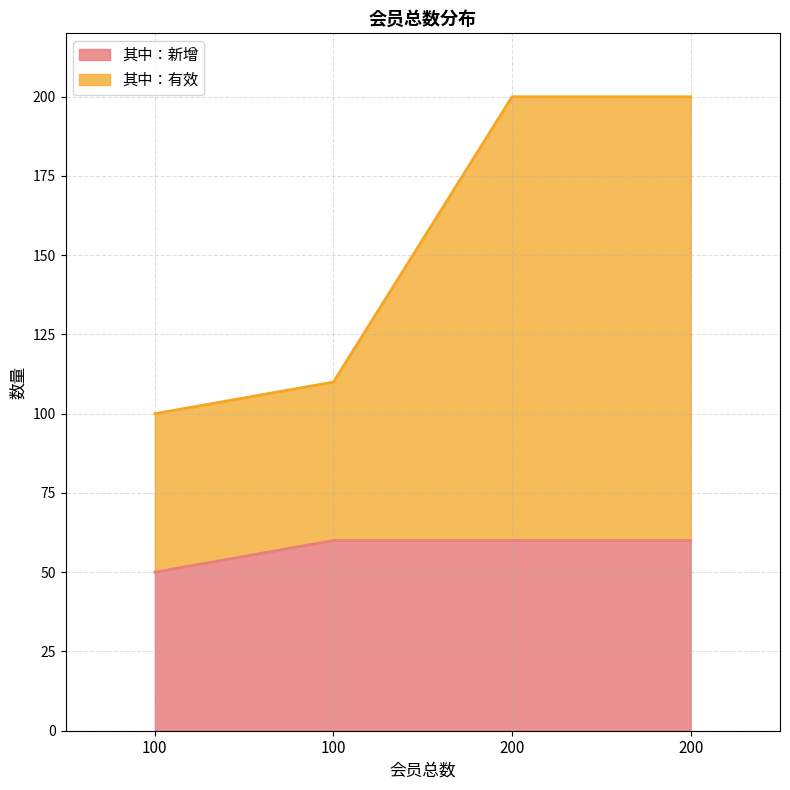

At how many categories does at least one series exceed 197?

2